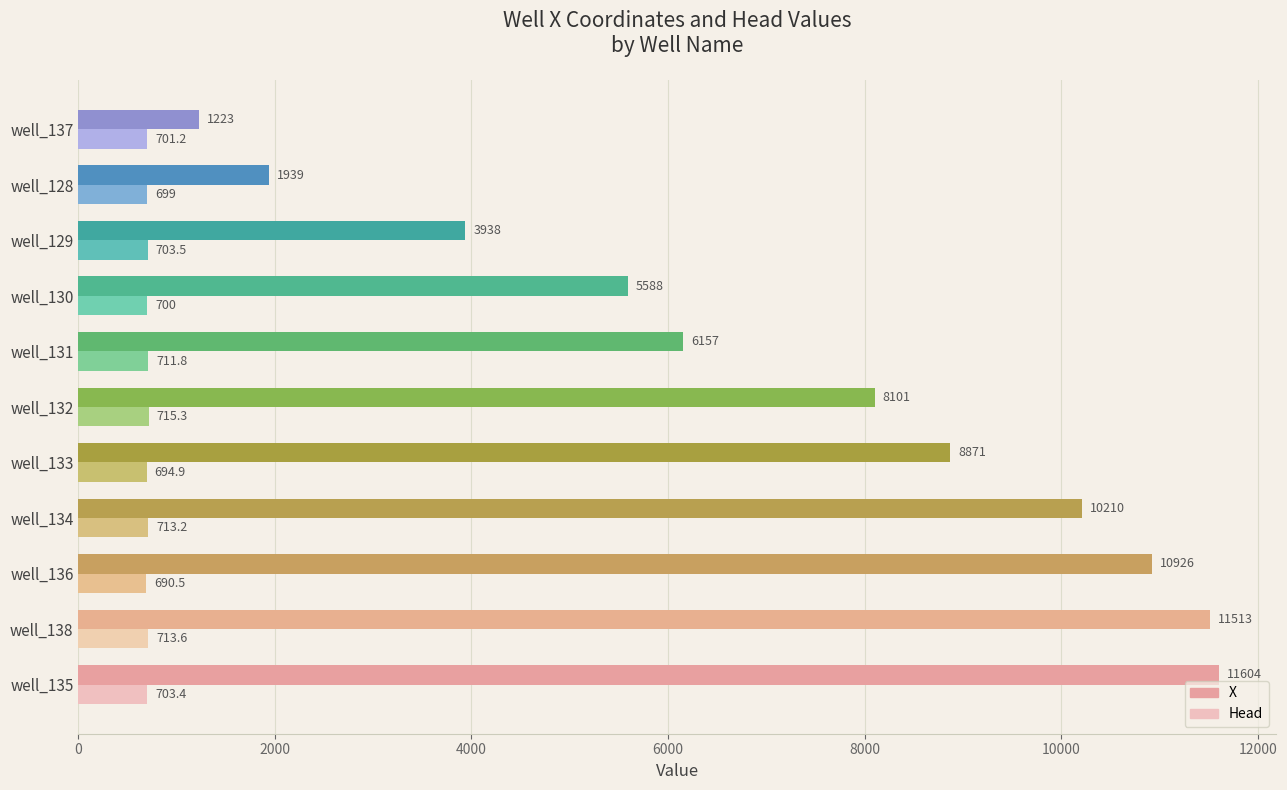

How many data points in X are less than 8101?

5